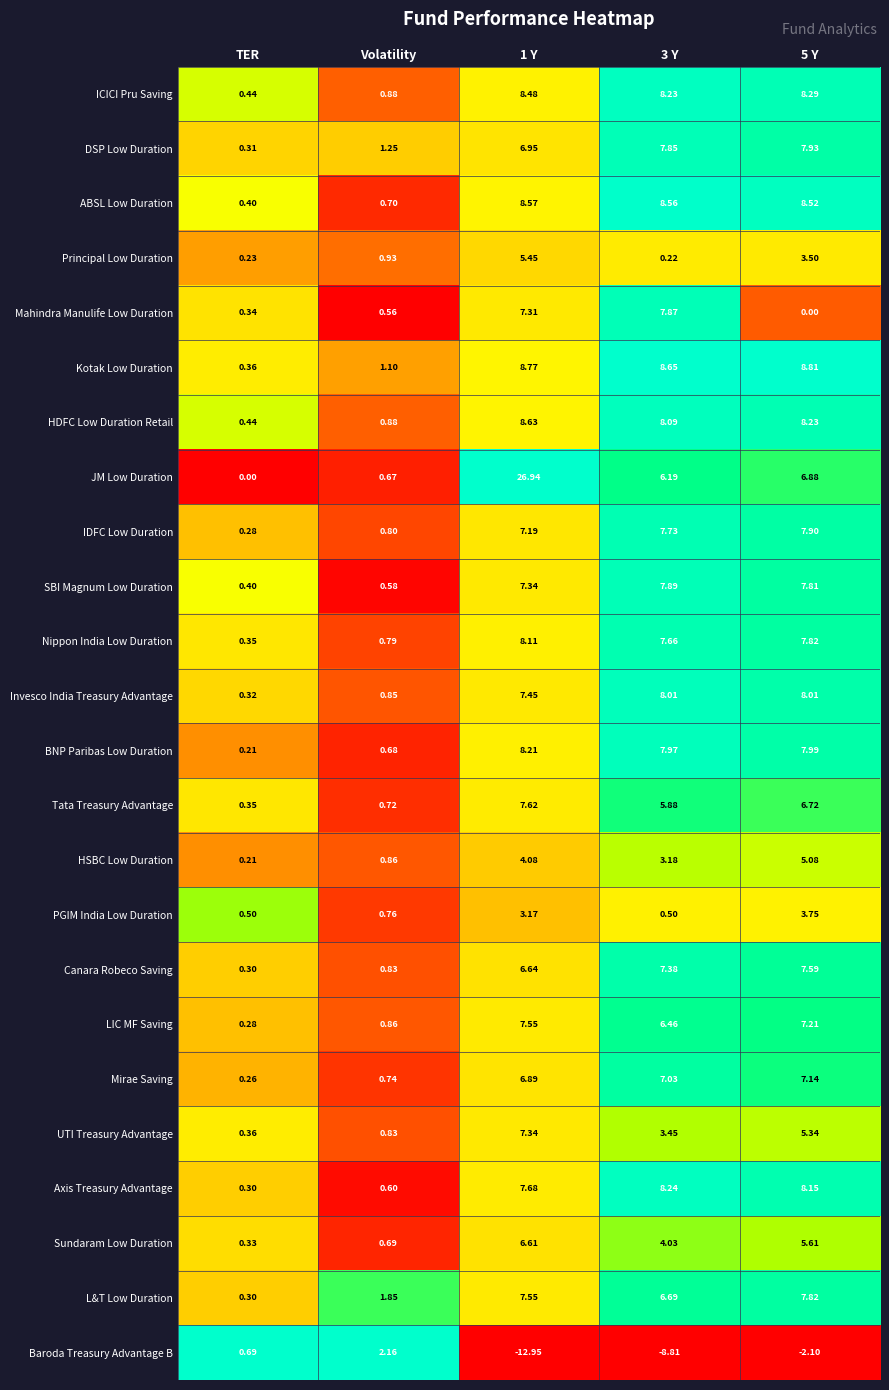

List the series in order of their peak value, highest first.

JM Low Duration, Kotak Low Duration, HDFC Low Duration Retail, ABSL Low Duration, ICICI Pru Saving, Axis Treasury Advantage, BNP Paribas Low Duration, Nippon India Low Duration, Invesco India Treasury Advantage, DSP Low Duration, IDFC Low Duration, SBI Magnum Low Duration, Mahindra Manulife Low Duration, L&T Low Duration, Tata Treasury Advantage, Canara Robeco Saving, LIC MF Saving, UTI Treasury Advantage, Mirae Saving, Sundaram Low Duration, Principal Low Duration, HSBC Low Duration, PGIM India Low Duration, Baroda Treasury Advantage B